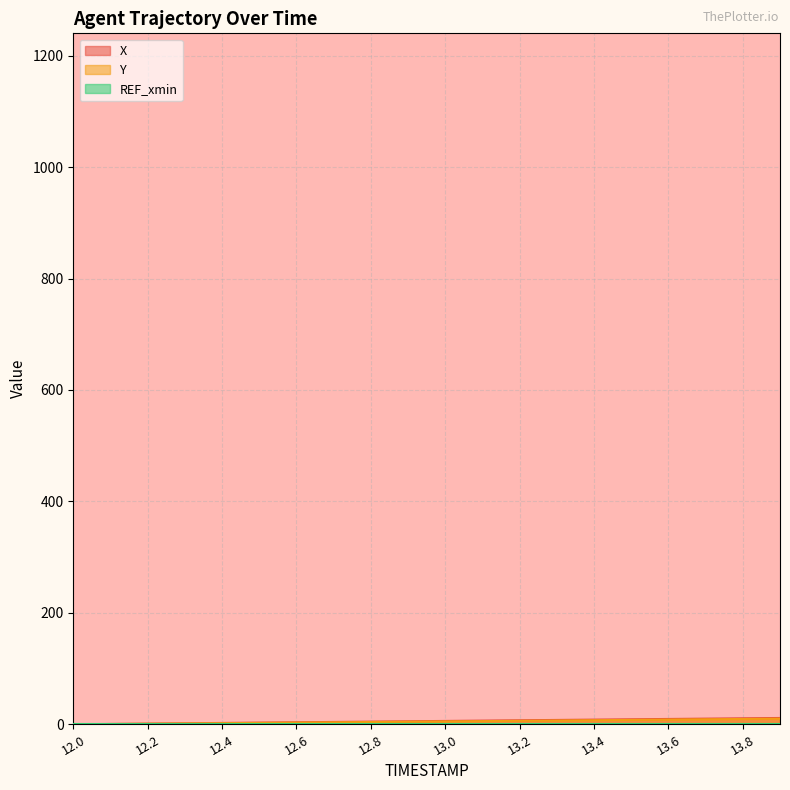

How many series are shown in this chart?

3